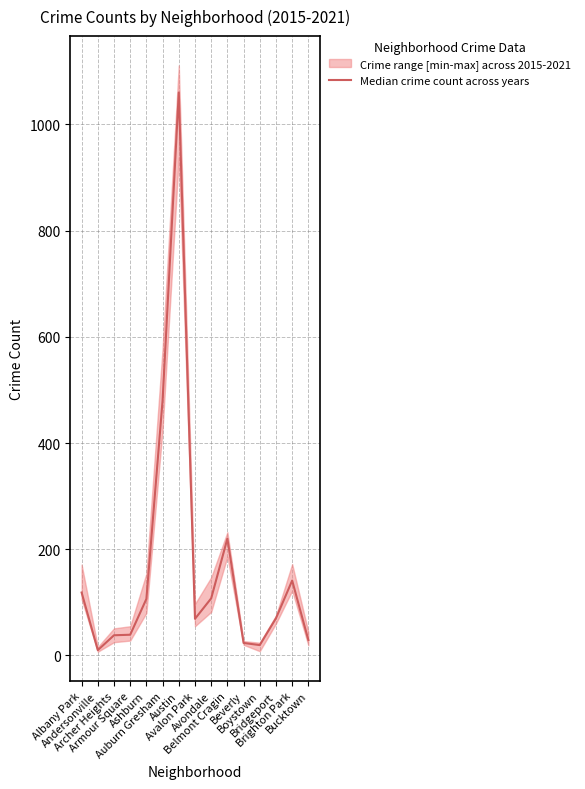

How many categories are shown in the chart?

15